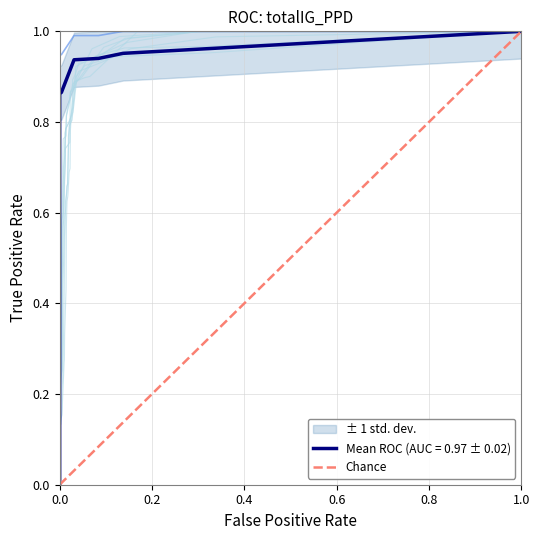

Reading right to left, list all the values displayed in this chart.

1	0